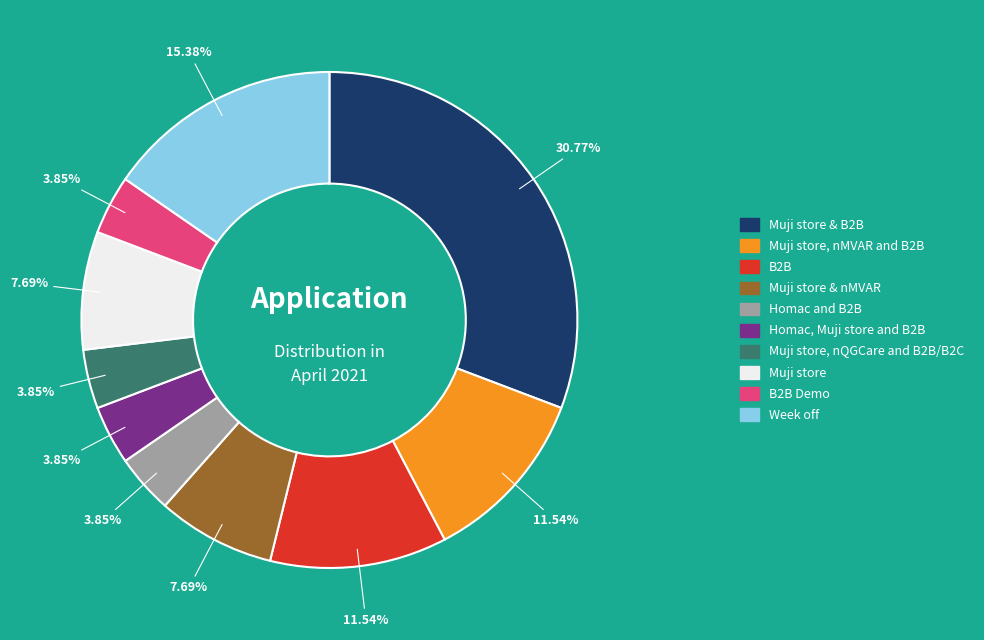

Is there a majority slice in this chart?

No